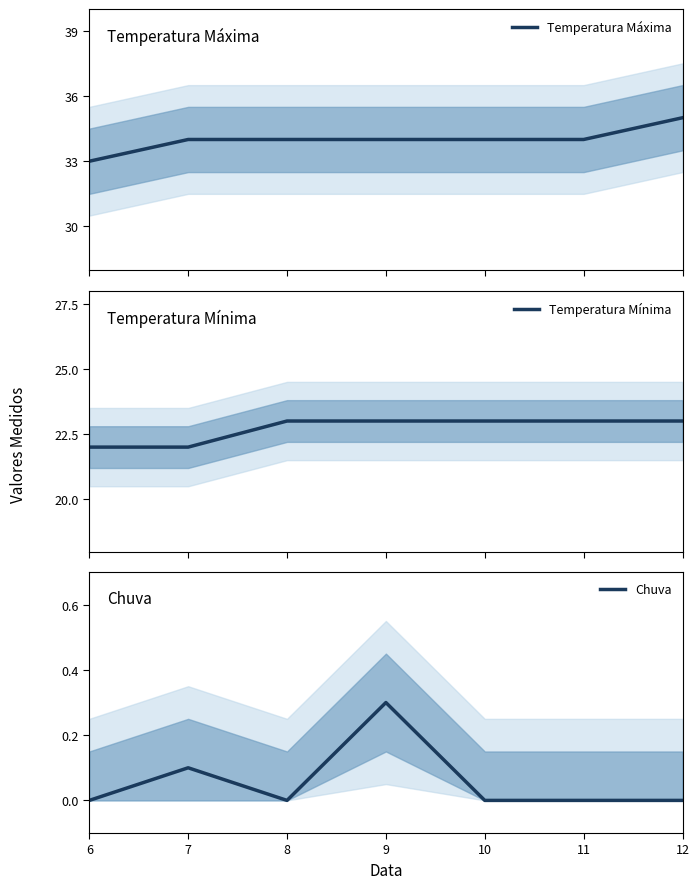

Which has a higher value, 6 or 12?

12